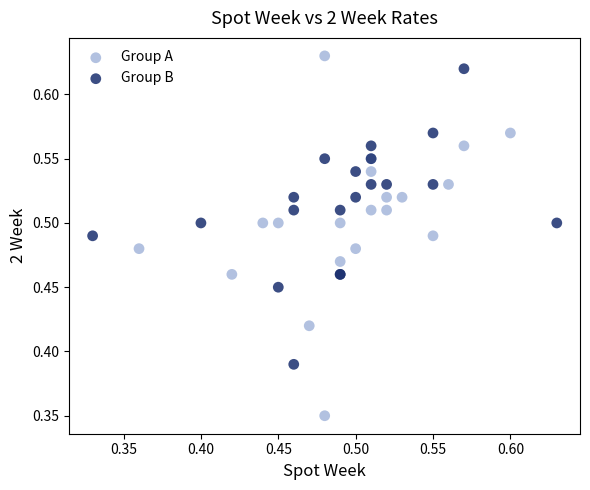

Which series has the largest Y range (max minus min)?

Group A